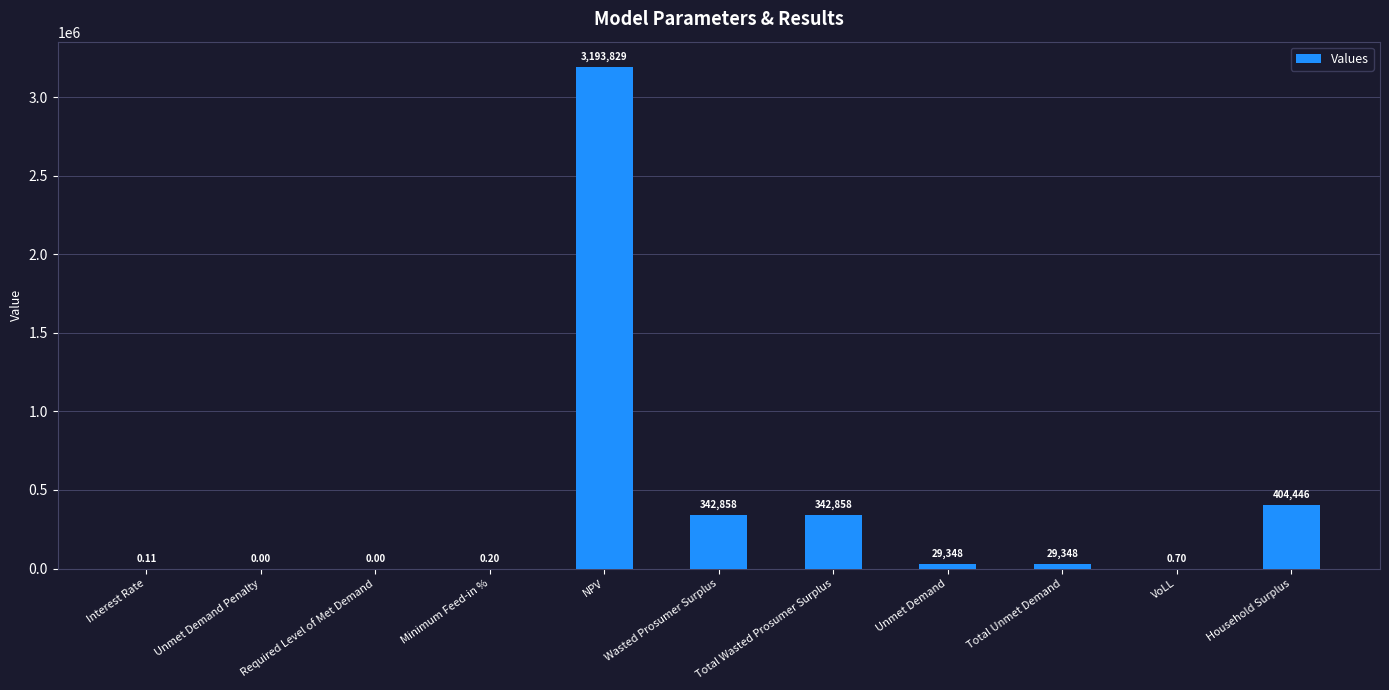

True or false: the data shows 0.0 at Unmet Demand Penalty.

True